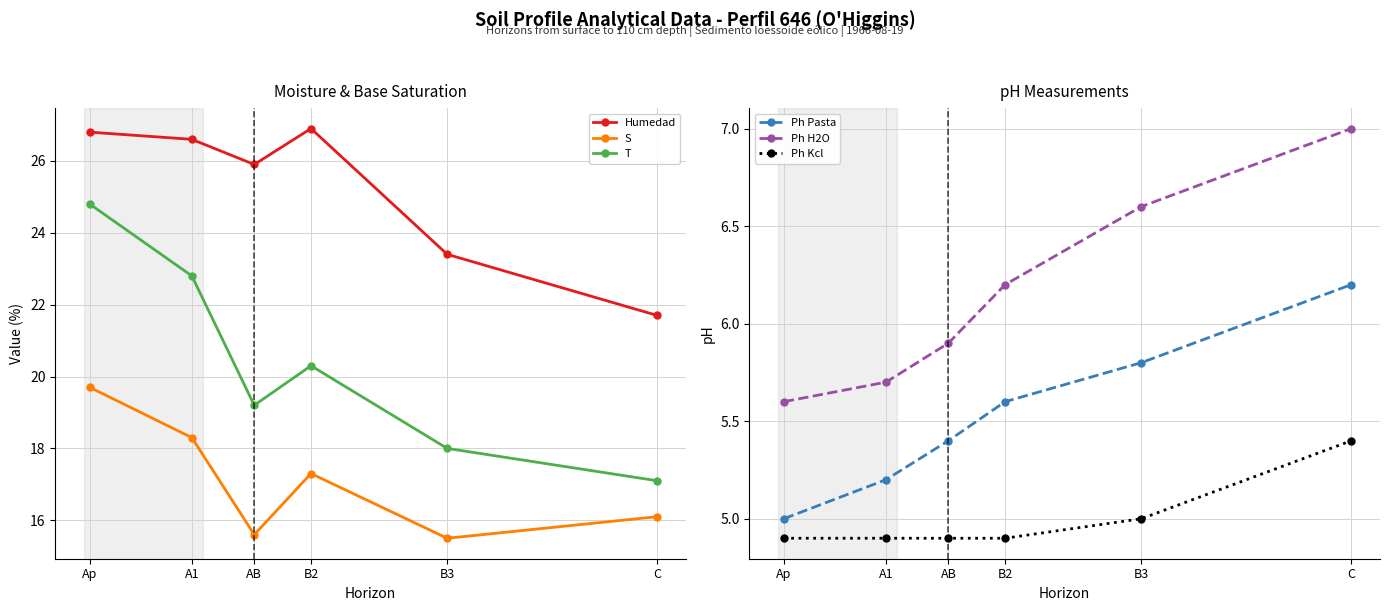

Reading right to left, what are all the values shown in this chart?

Humedad: C=21.7	B3=23.4	B2=26.9	AB=25.9	A1=26.6	Ap=26.8
S: C=16.1	B3=15.5	B2=17.3	AB=15.6	A1=18.3	Ap=19.7
T: C=17.1	B3=18.0	B2=20.3	AB=19.2	A1=22.8	Ap=24.8
Ph Pasta: C=6.2	B3=5.8	B2=5.6	AB=5.4	A1=5.2	Ap=5.0
Ph H2O: C=7.0	B3=6.6	B2=6.2	AB=5.9	A1=5.7	Ap=5.6
Ph Kcl: C=5.4	B3=5.0	B2=4.9	AB=4.9	A1=4.9	Ap=4.9